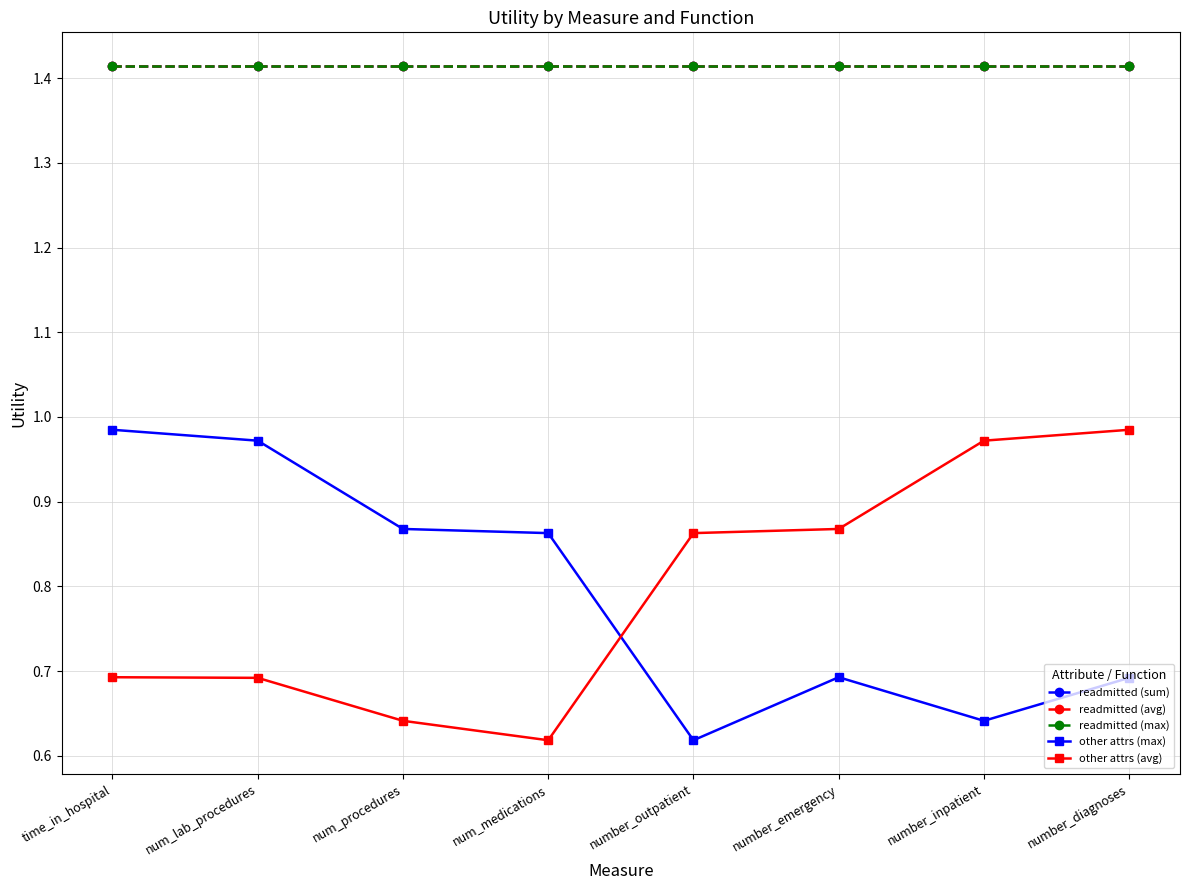

Is this an area chart (filled region under the line)?

No